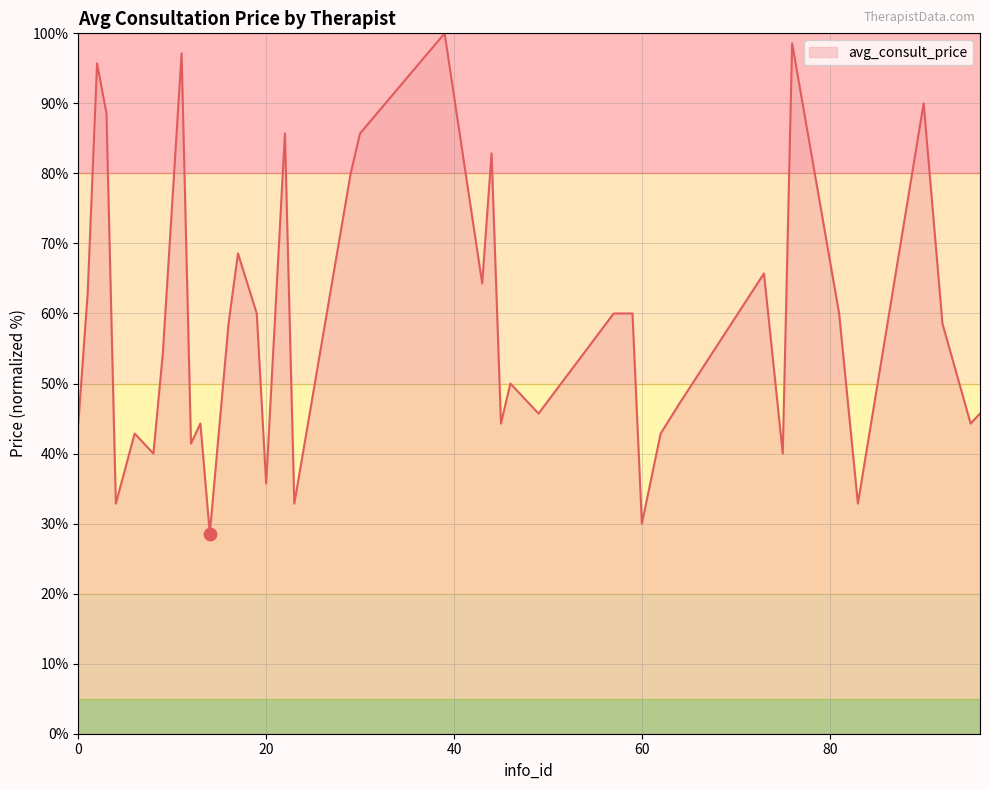

What is the smallest value displayed?

28.6